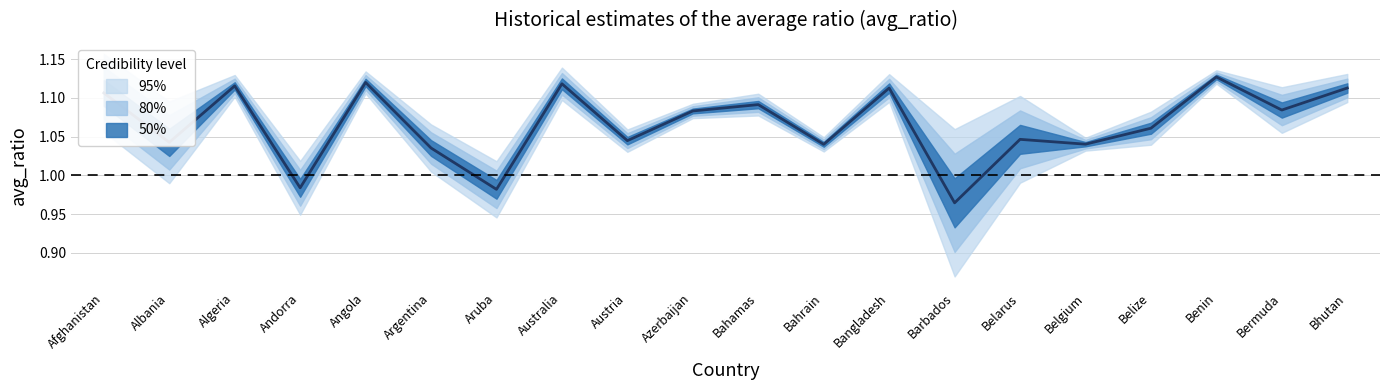

What is the maximum value shown in the chart?

1.1